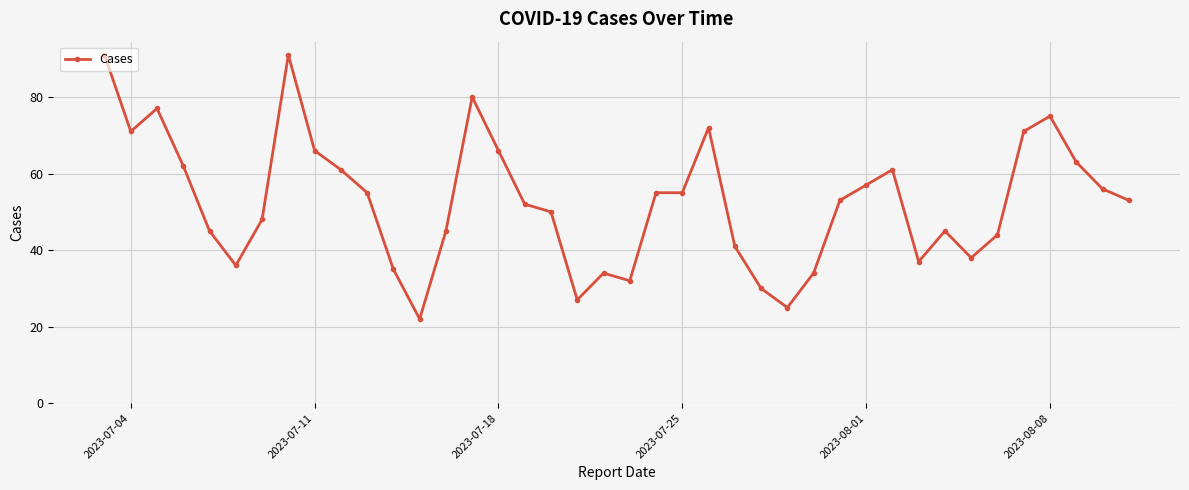

What is the value of the 14th point from the left?

45